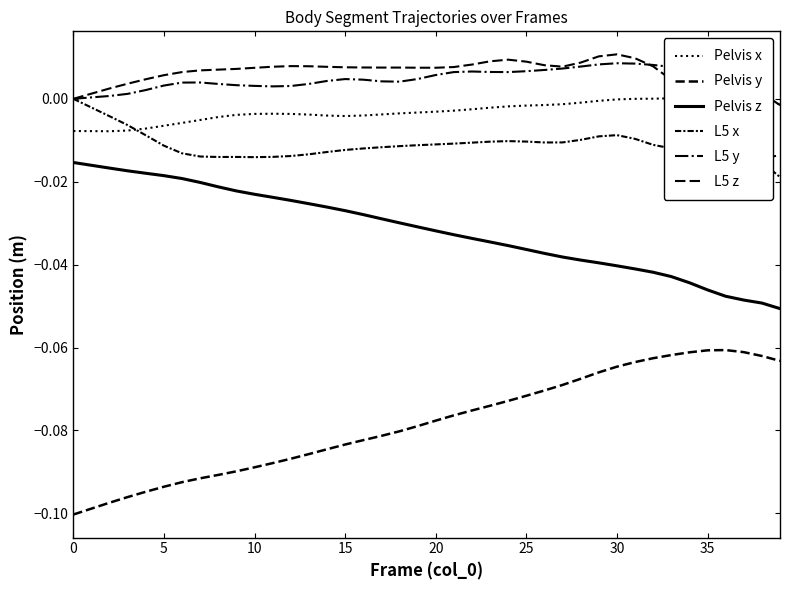

How many values in Pelvis x are below zero?

34